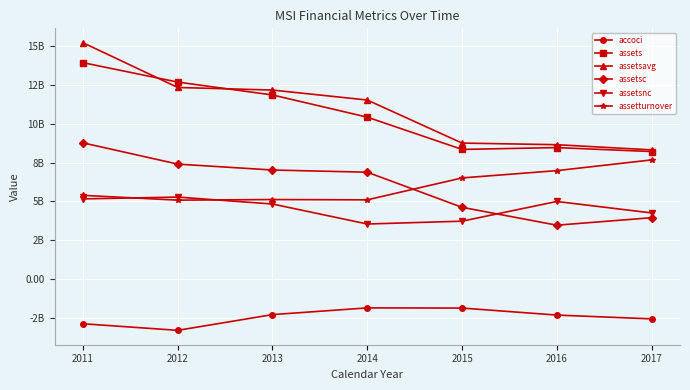

At 2016, list the series in order from smallest to largest.

accoci, assetsc, assetsnc, assetturnover, assets, assetsavg